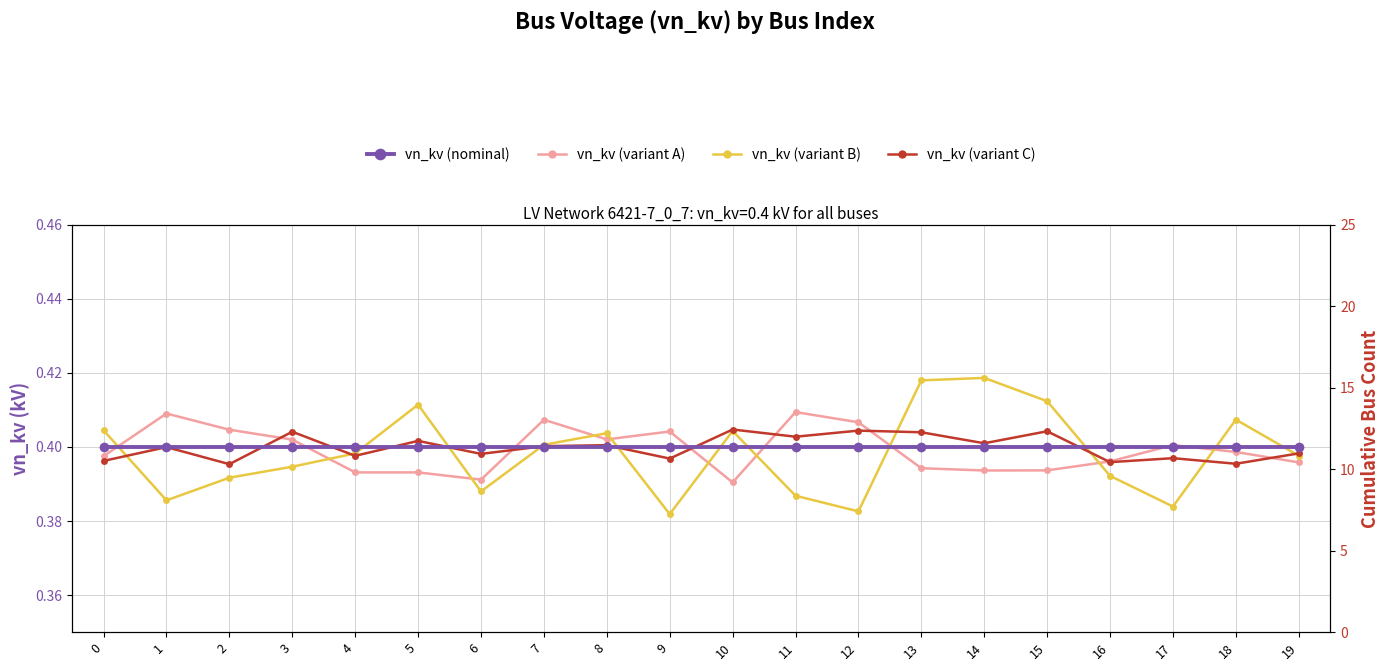

What value does the vn_kv (variant B) series have at 19?

0.4